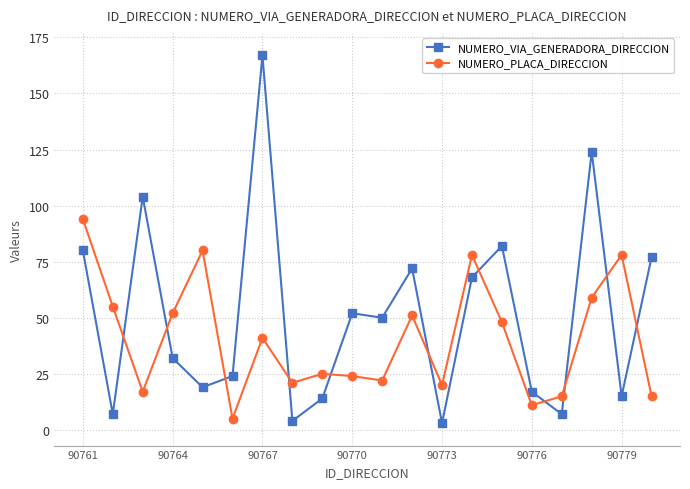

How many lines are shown in the chart?

2